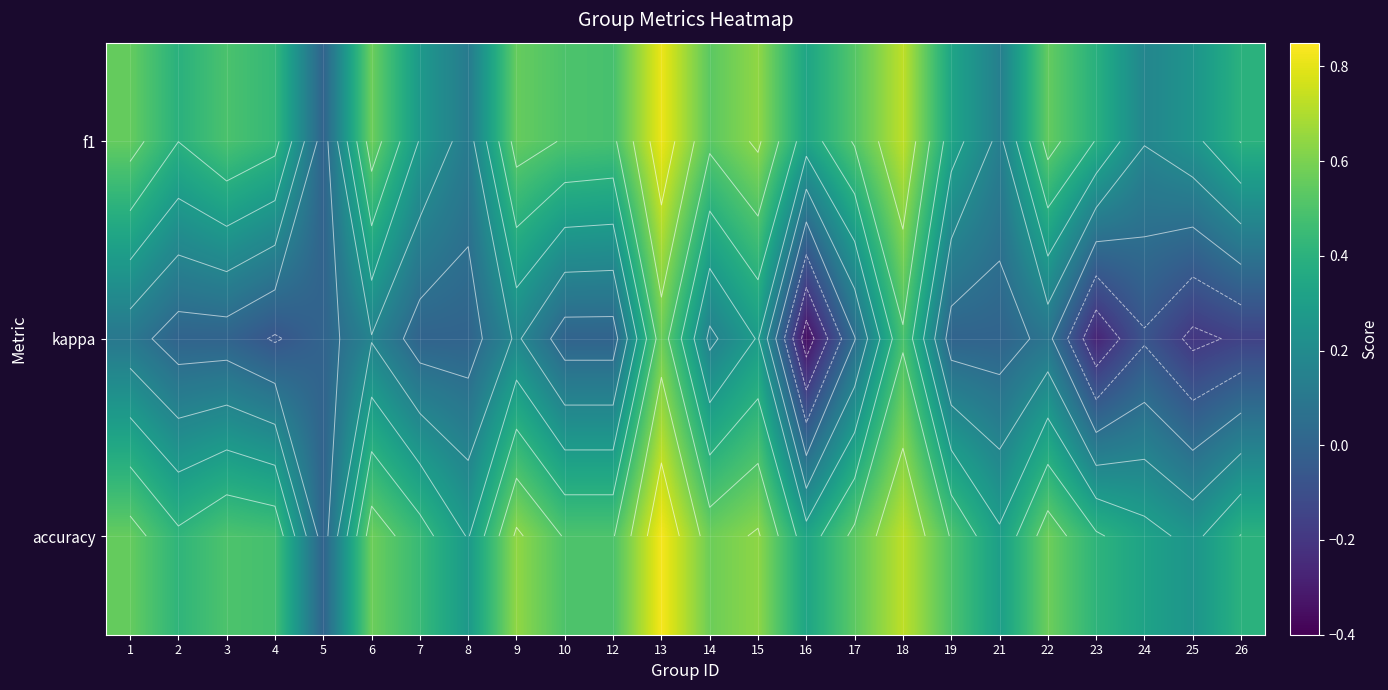

Which series has the largest range (max minus min)?

kappa